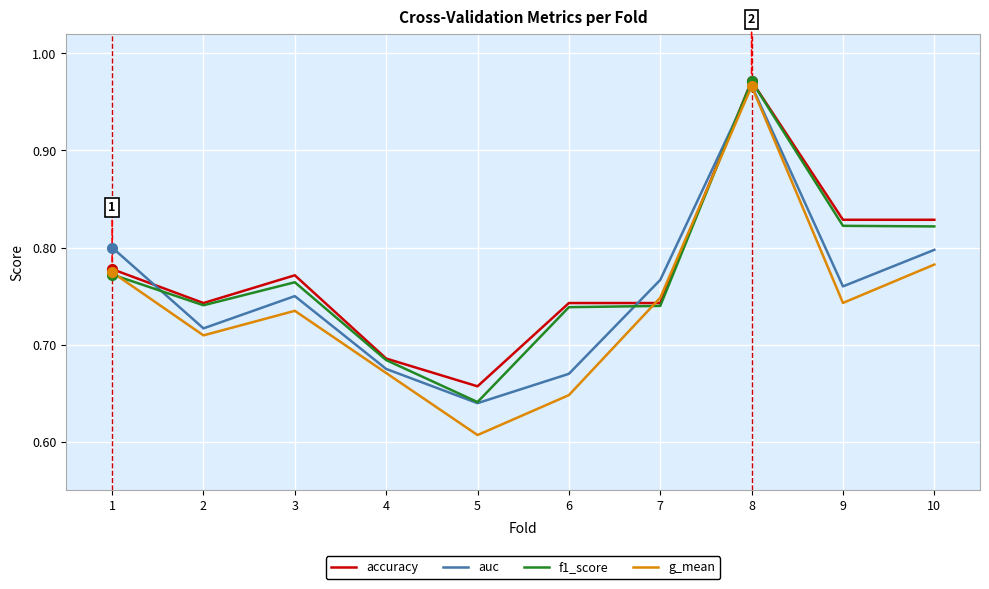

The accuracy series shows 0.3 at 1. True or false?

False